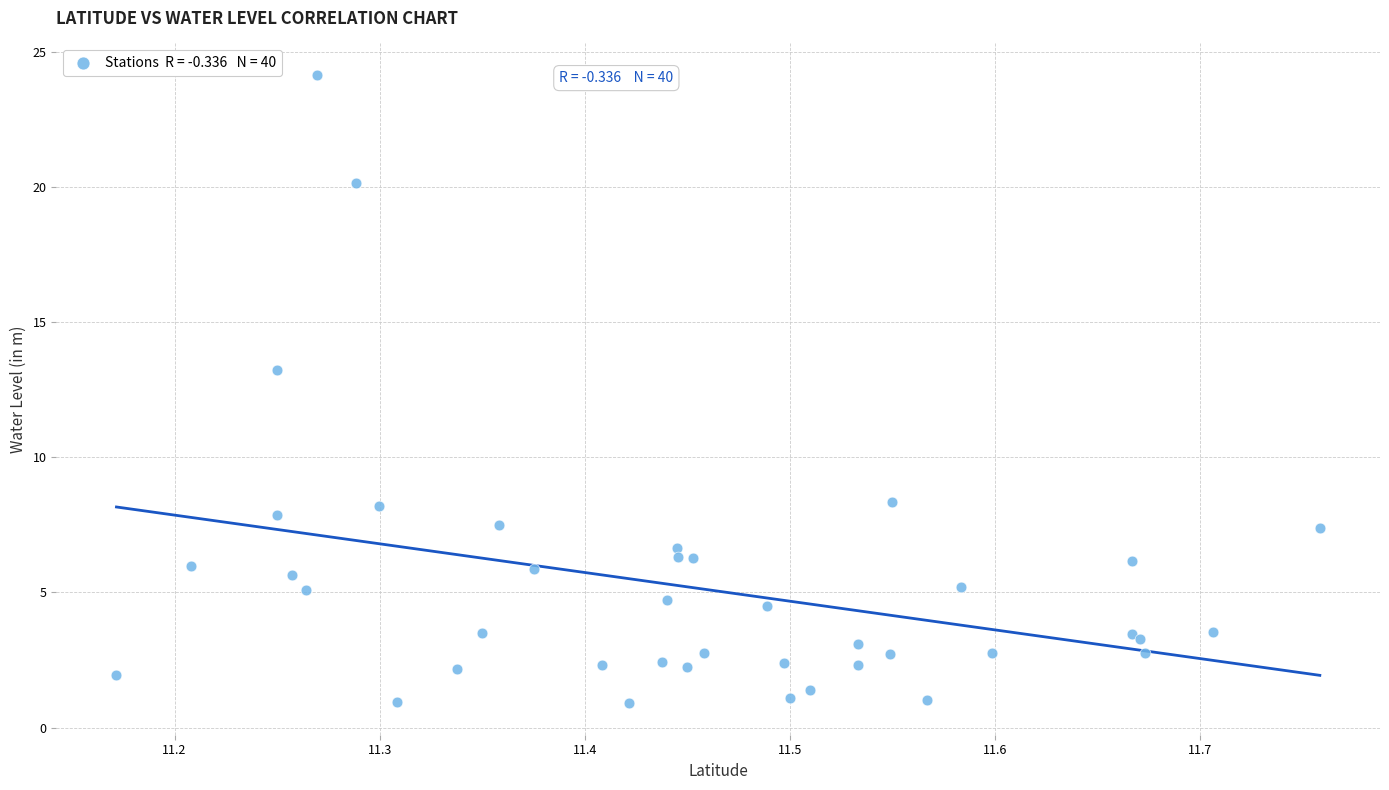

What Y value in the scatter plot is closest to 12?

13.2